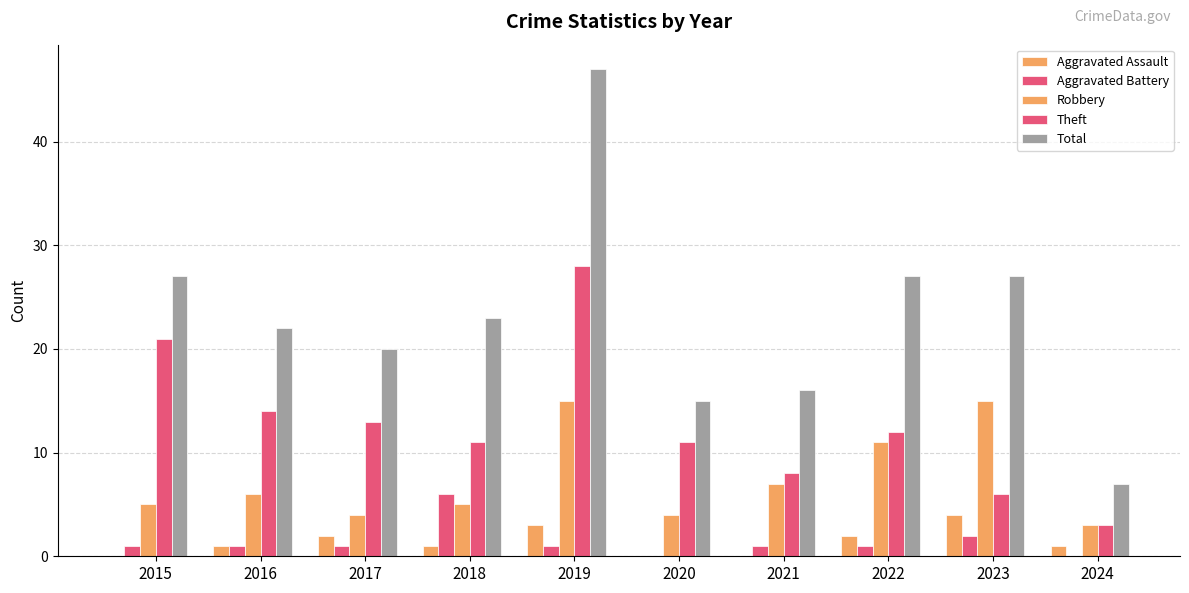

Reading right to left, extract all data points from this chart.

Aggravated Assault: 2024=1	2023=4	2022=2	2021=0	2020=0	2019=3	2018=1	2017=2	2016=1	2015=0
Aggravated Battery: 2024=0	2023=2	2022=1	2021=1	2020=0	2019=1	2018=6	2017=1	2016=1	2015=1
Robbery: 2024=3	2023=15	2022=11	2021=7	2020=4	2019=15	2018=5	2017=4	2016=6	2015=5
Theft: 2024=3	2023=6	2022=12	2021=8	2020=11	2019=28	2018=11	2017=13	2016=14	2015=21
Total: 2024=7	2023=27	2022=27	2021=16	2020=15	2019=47	2018=23	2017=20	2016=22	2015=27